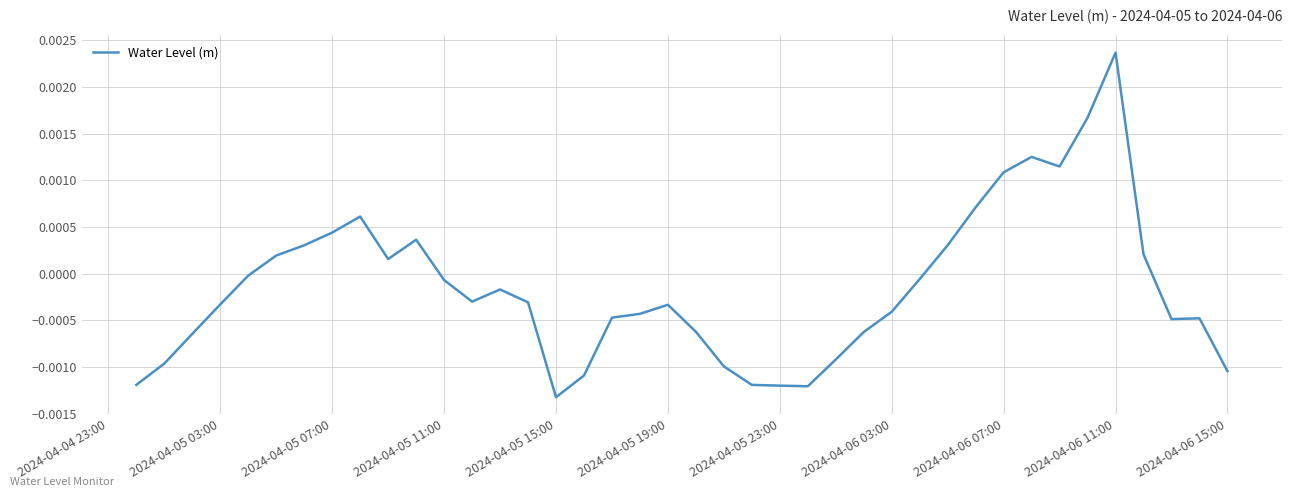

Which label corresponds to the smallest value in the chart?

2024-04-05 15:00